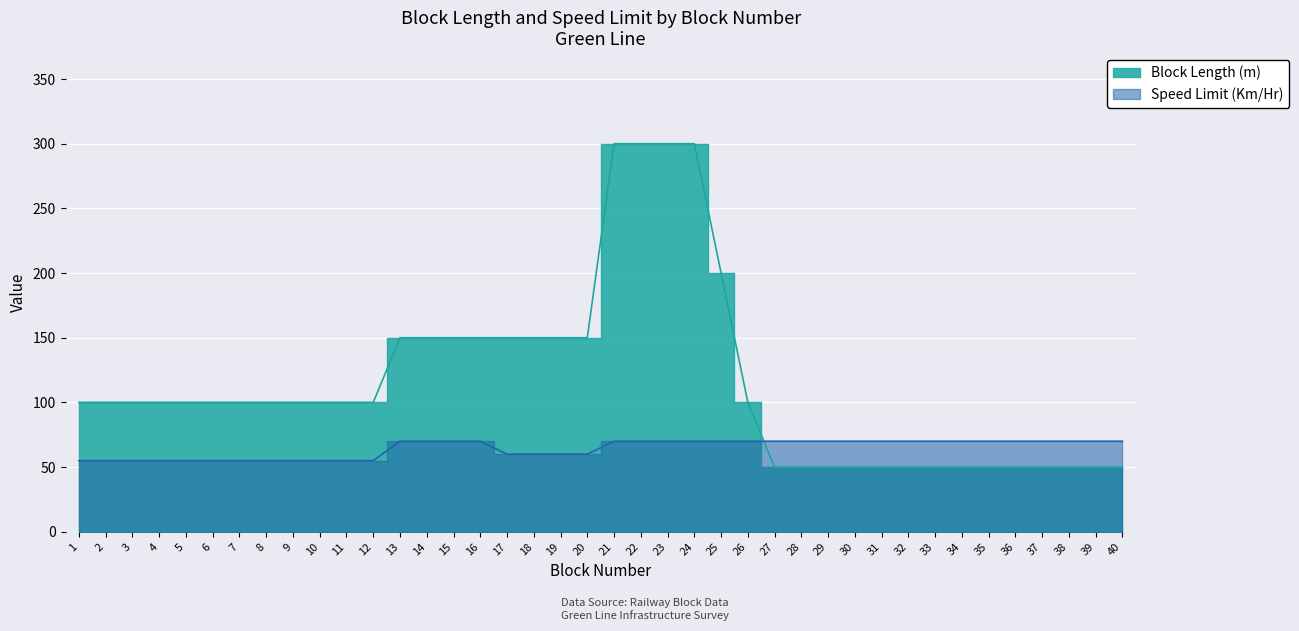

What value does the Block Length (m) series have at 32?

50